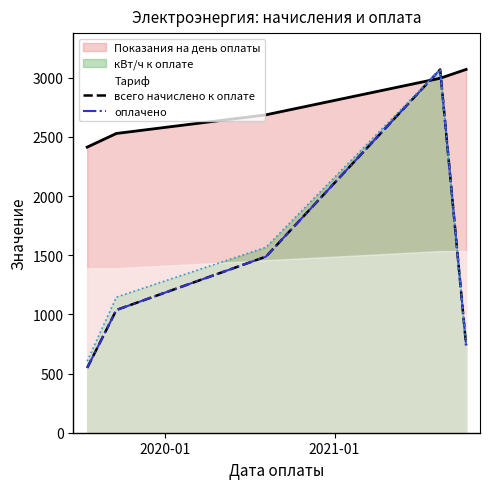

How many interior local peaks does the всего начислено к оплате series have?

1